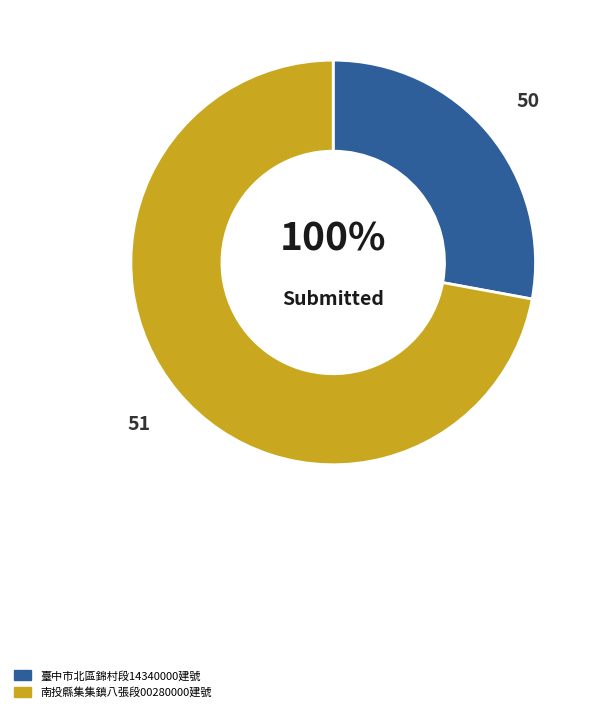

Is it true that 50 is 28% of the pie?

True